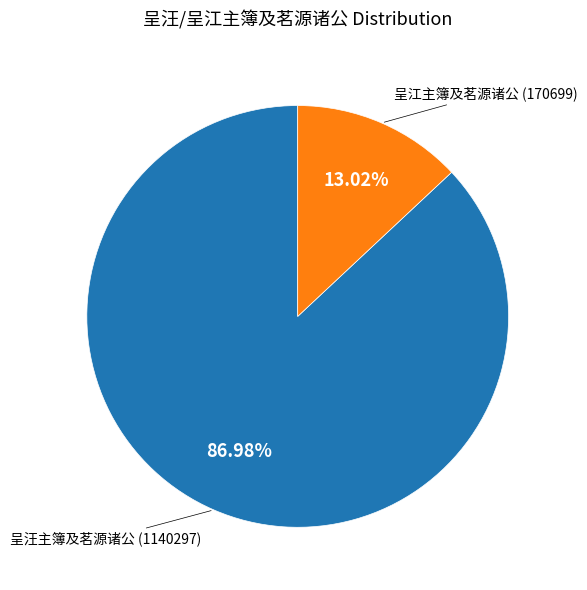

To the nearest percent, what percentage of the pie is 呈汪主簿及茗源诸公?

87%